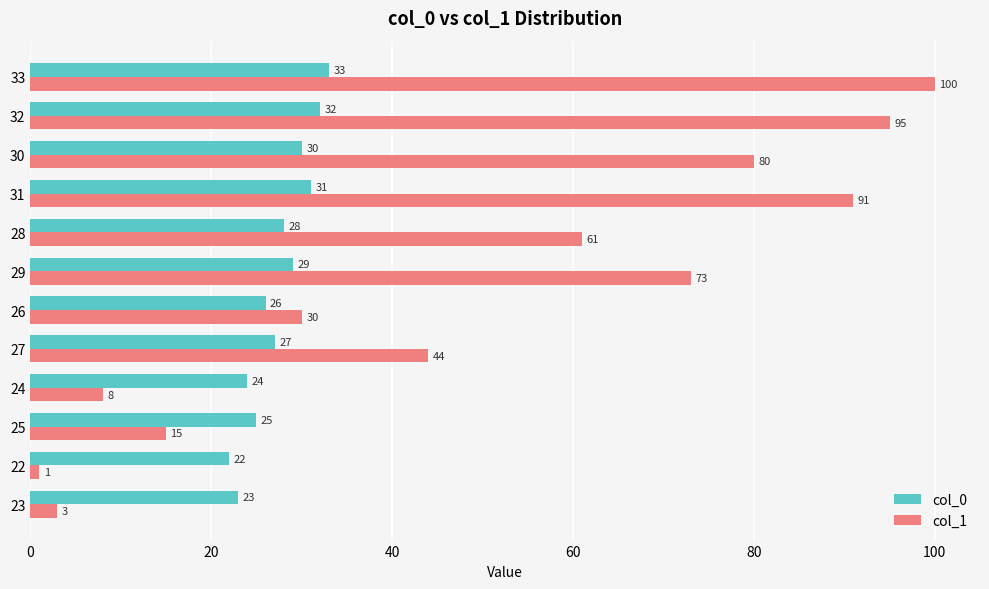

What is the difference between the second highest and second lowest values in the col_1 series?

92